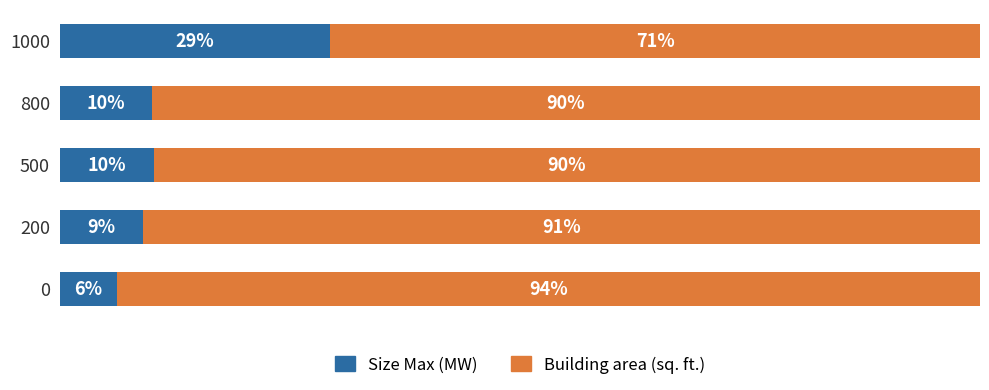

Reading left to right, list all the values displayed in this chart.

Size Max (MW): 6.2	9.1	10.3	10.0	29.4
Building area (sq. ft.): 93.8	90.9	89.7	90.0	70.6